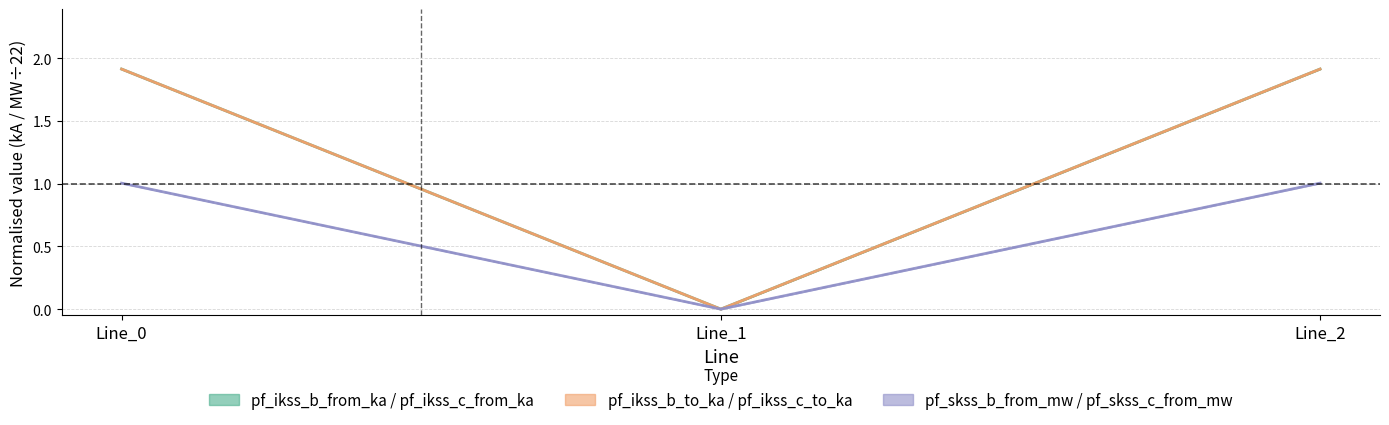

Is it true that pf_ikss_b_to_ka equals 1.5 at Line_0?

False